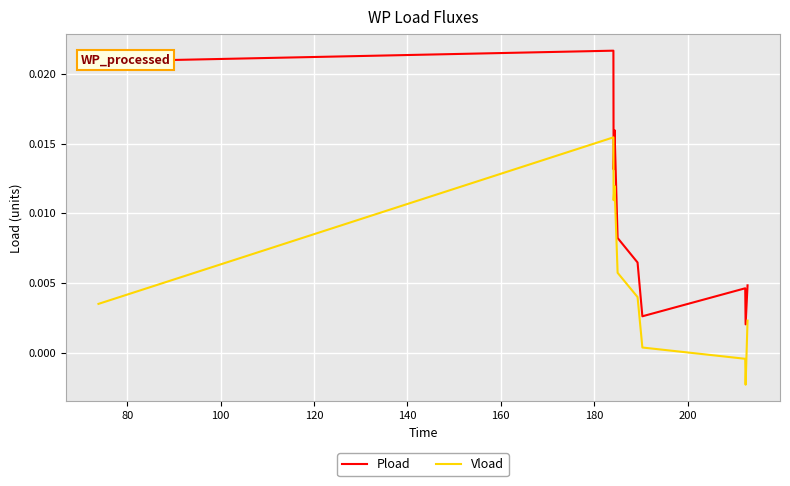

Which series has the largest total across all categories?

Pload